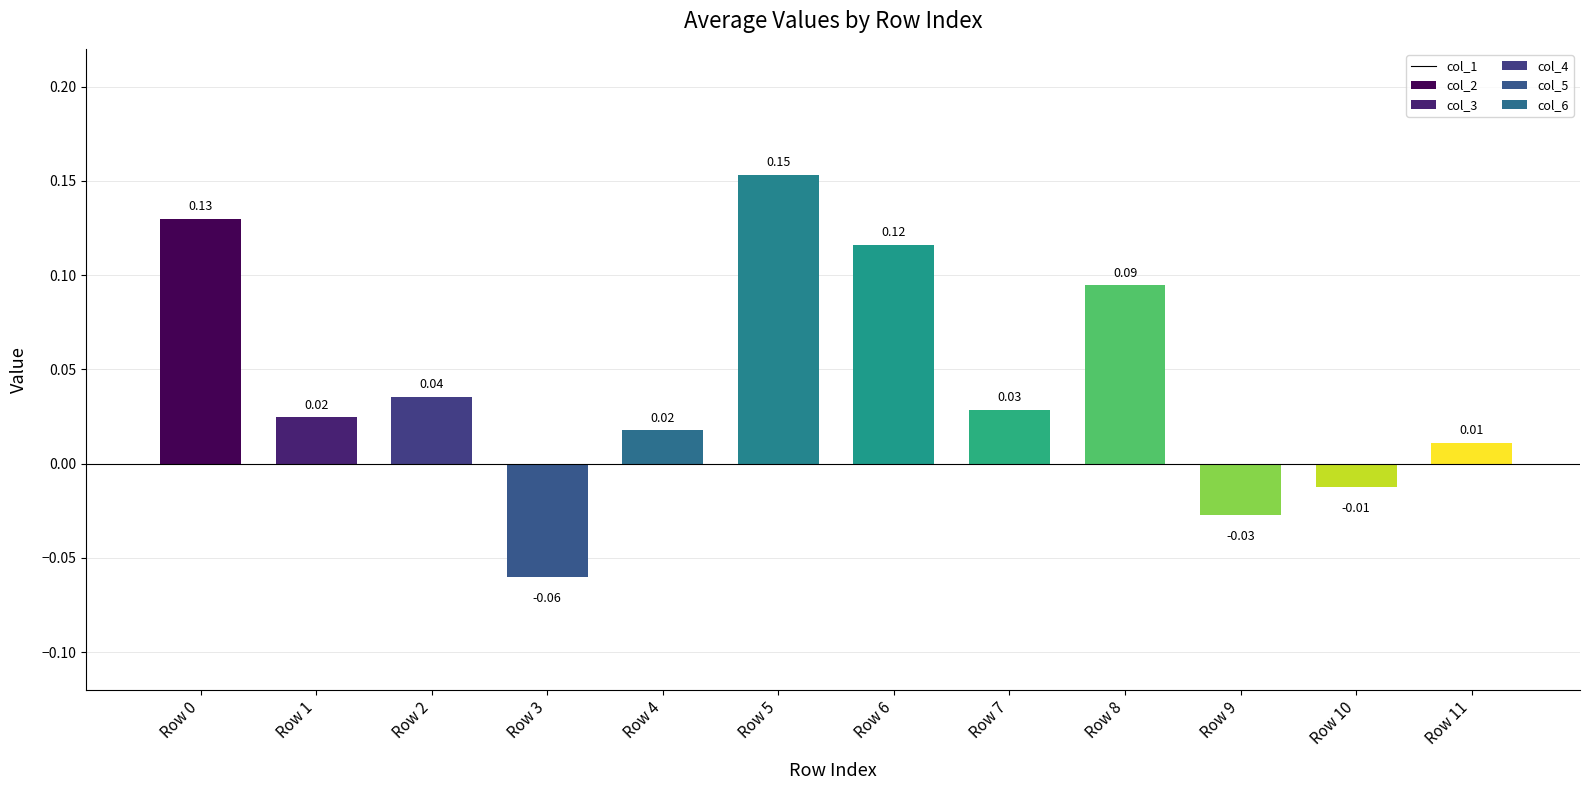

What is the approximate value of col_6 at 8?

0.1